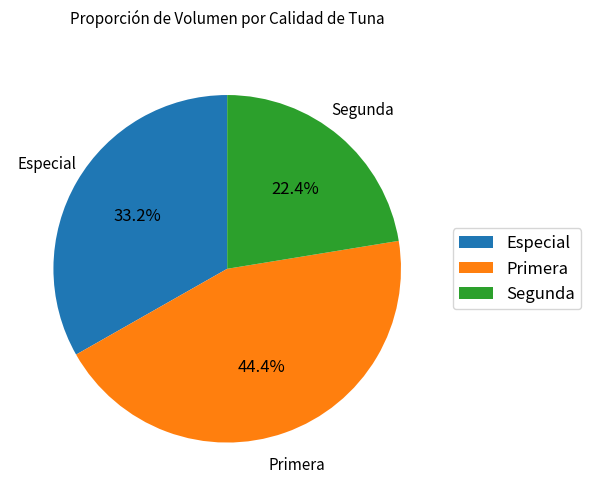

How many slices are in this pie chart?

3